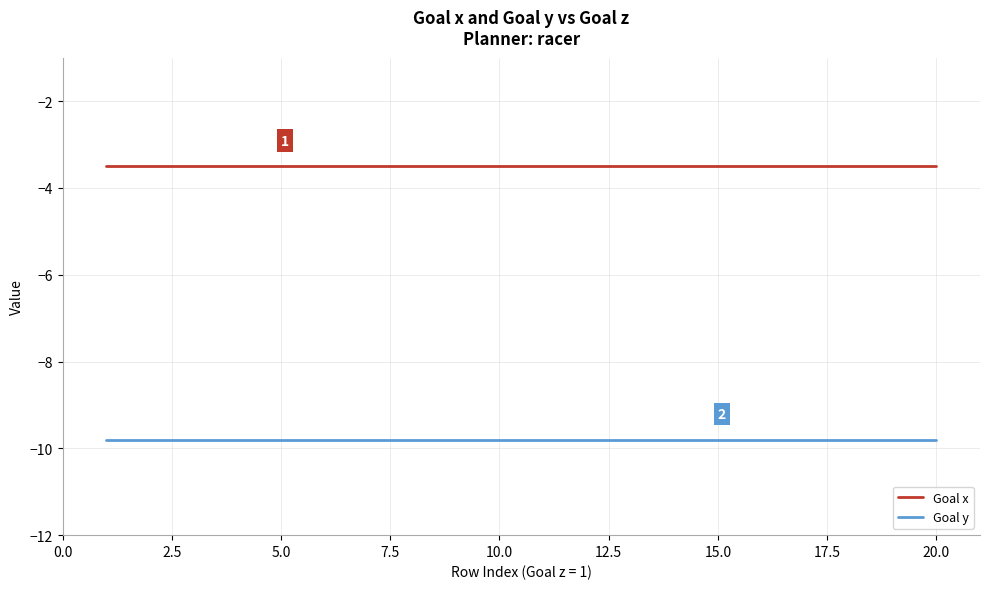

What is the greatest value displayed?

-3.5